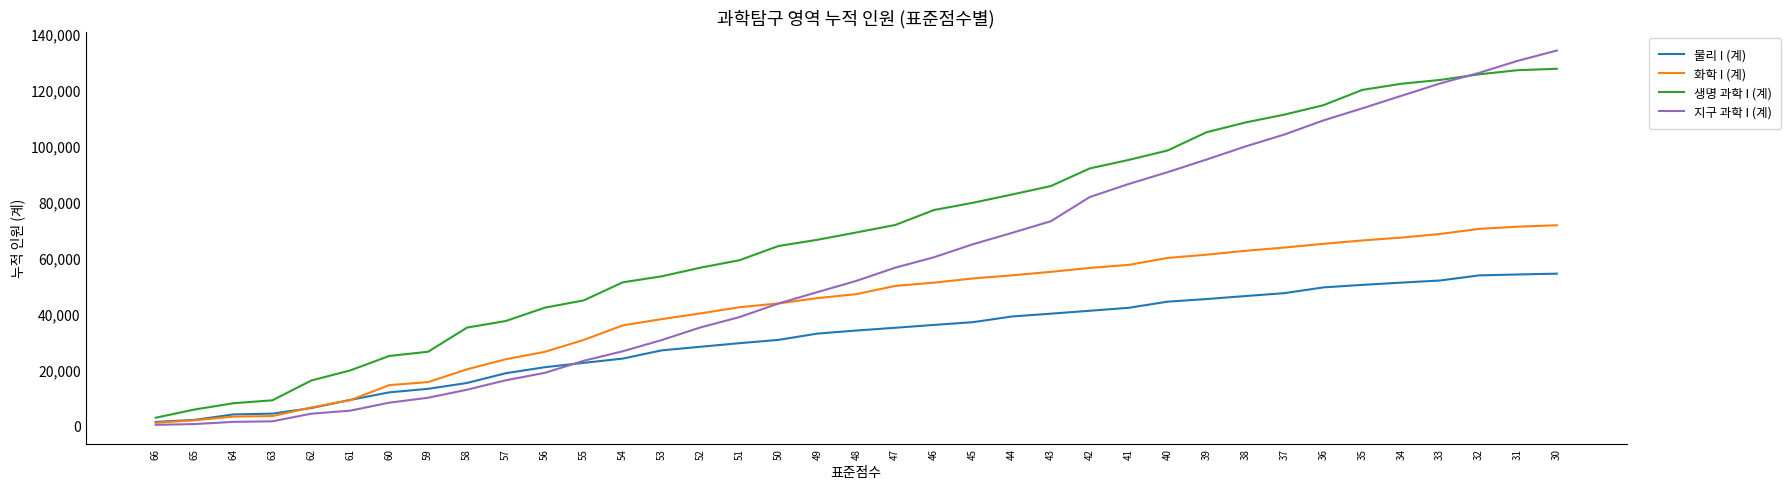

The value of 생명 과학 I (계) at 38 is 108307. True or false?

True